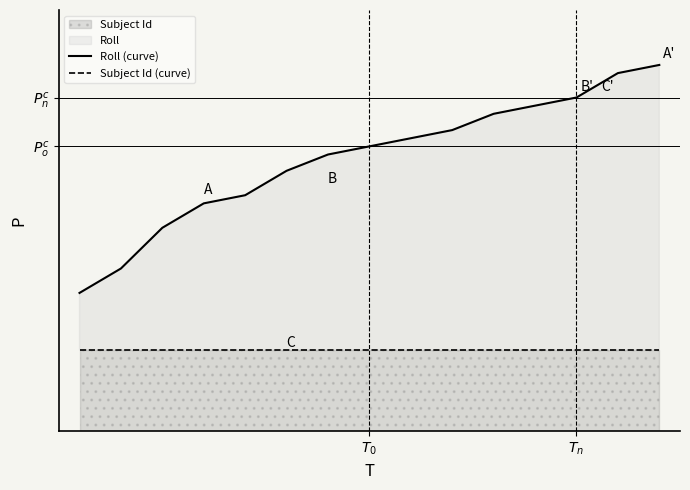

True or false: Subject Id (curve) and Roll (curve) intersect in this chart.

False